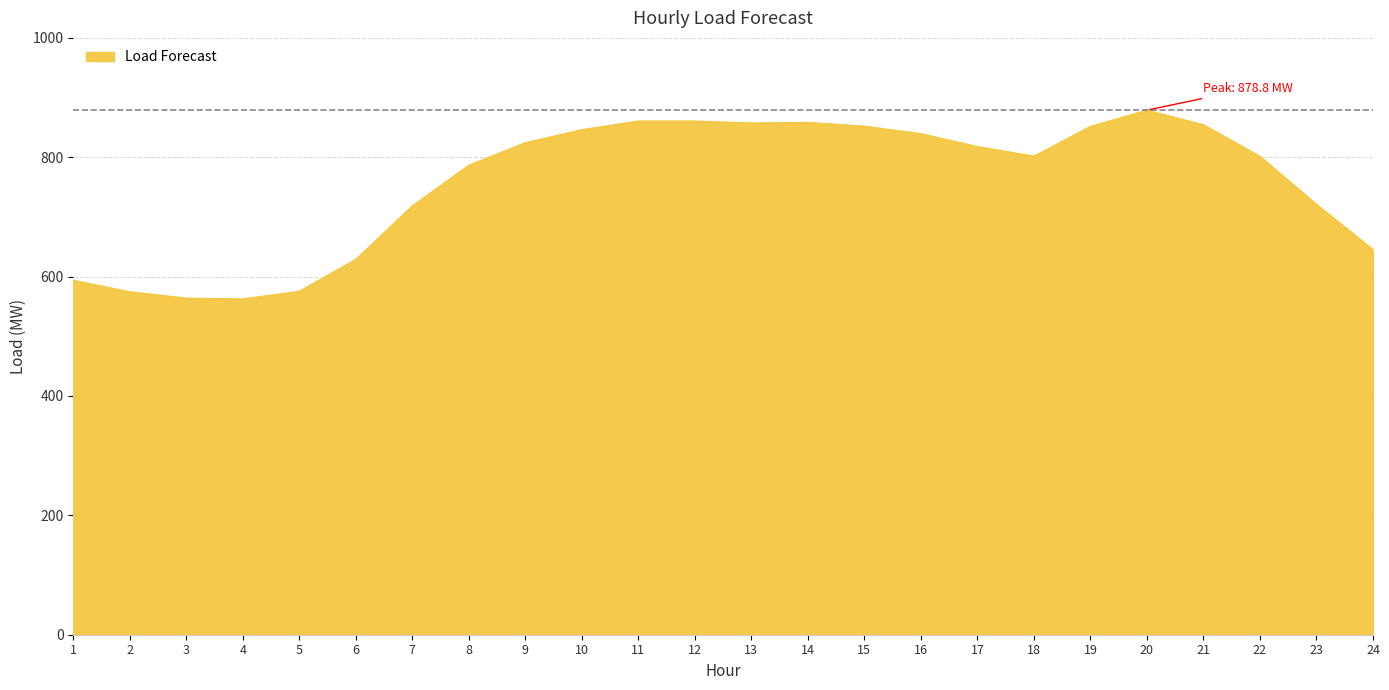

What is the difference between the values at 22 and 9?

23.0